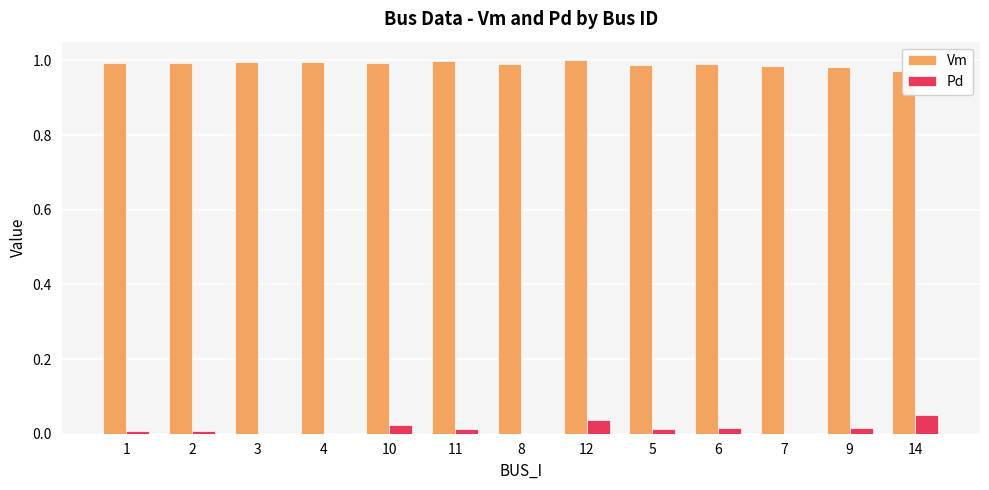

List the series in order of their peak value, highest first.

Vm, Pd